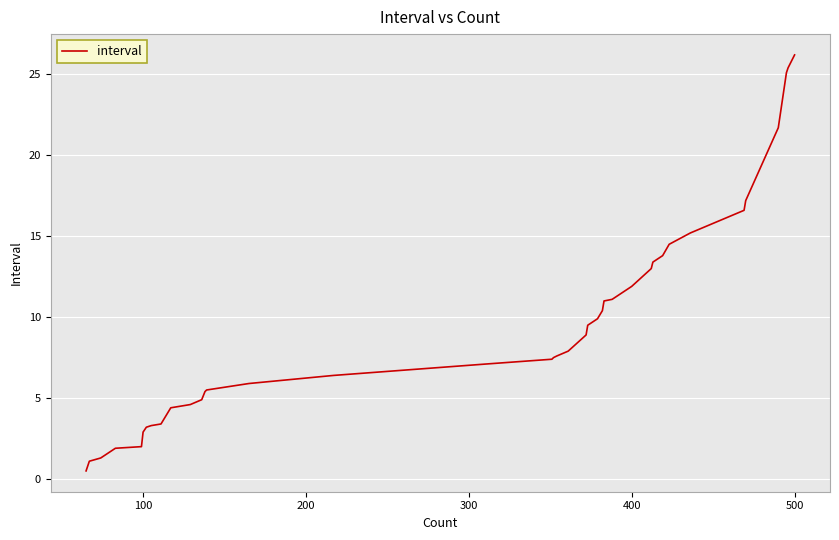

What is the maximum value shown in the chart?

26.2